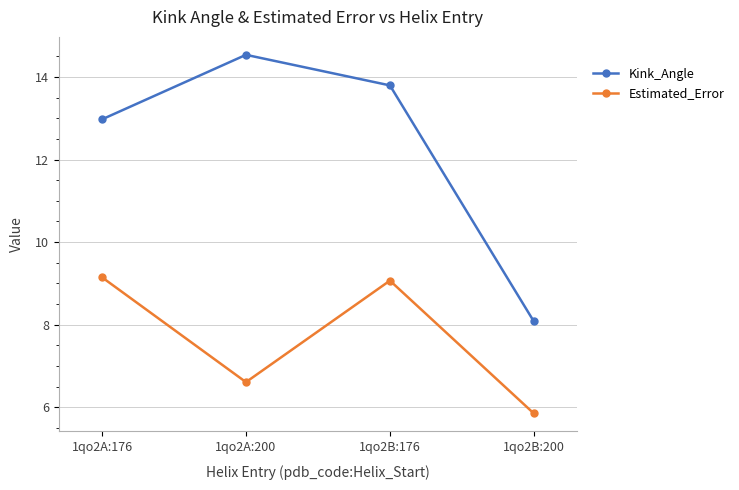

How many lines are shown in the chart?

2